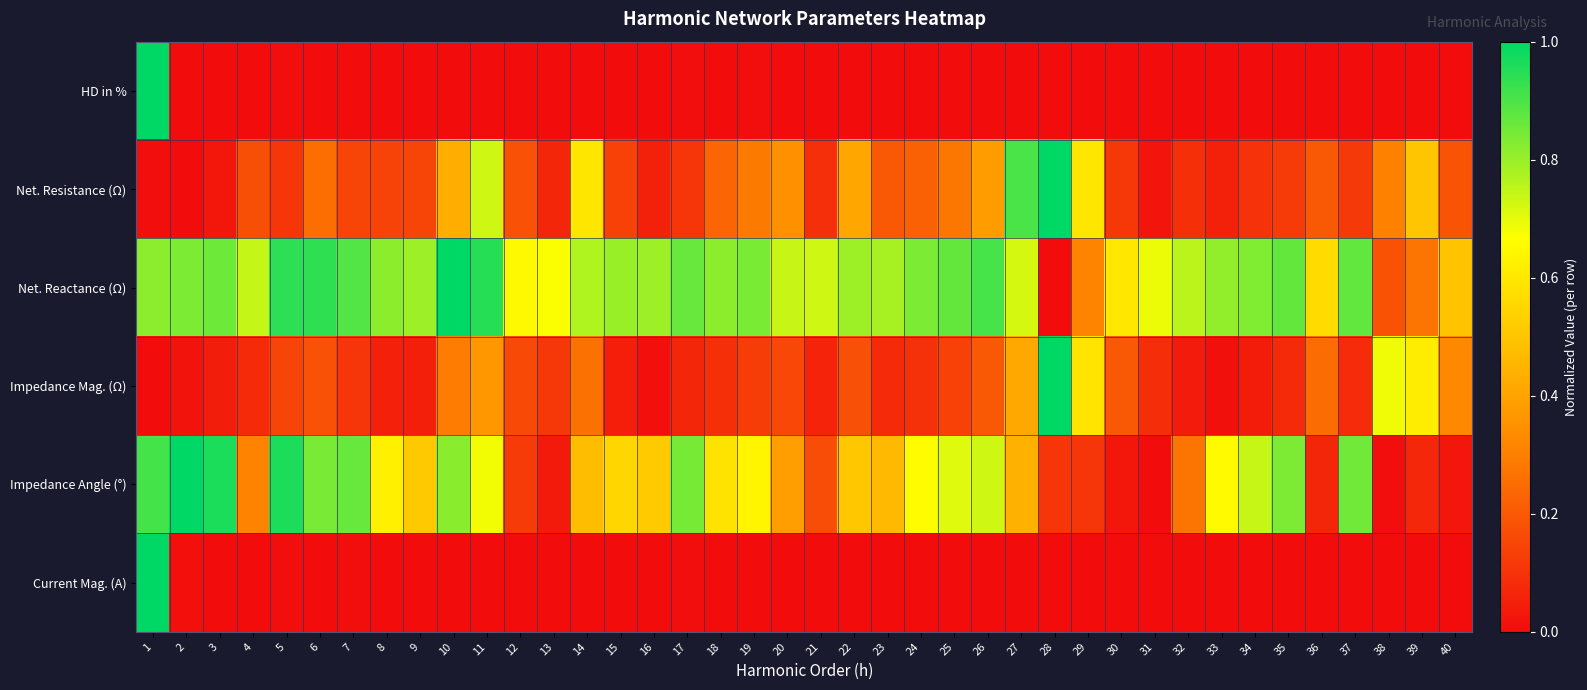

At 31, list the series in order from smallest to largest.

Impedance Angle (°), Current Mag. (A), HD in %, Net. Resistance (Ω), Impedance Mag. (Ω), Net. Reactance (Ω)